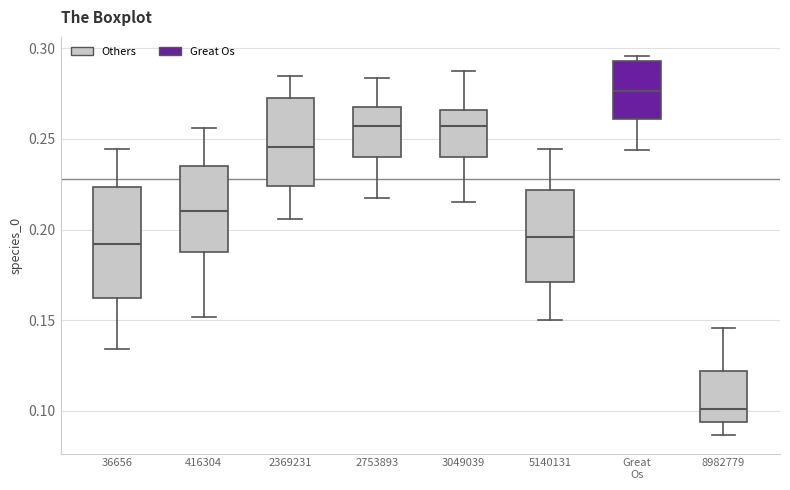

Reading left to right, transcribe this box plot: for each box, give where its median line is, the range the box spans, and where its two whiskers end, as read against the y-axis. The values are not printed on the chart, so give them approximately, as read against the axis.

36656: median 0.190, box 0.160 to 0.225, whiskers 0.135 to 0.245
416304: median 0.210, box 0.185 to 0.235, whiskers 0.150 to 0.255
2369231: median 0.245, box 0.225 to 0.275, whiskers 0.205 to 0.285
2753893: median 0.255, box 0.240 to 0.265, whiskers 0.220 to 0.285
3049039: median 0.255, box 0.240 to 0.265, whiskers 0.215 to 0.290
5140131: median 0.195, box 0.170 to 0.220, whiskers 0.150 to 0.245
Great Os: median 0.275, box 0.260 to 0.295, whiskers 0.245 to 0.295 (just above the box's upper edge)
8982779: median 0.100, box 0.095 to 0.120, whiskers 0.085 to 0.145